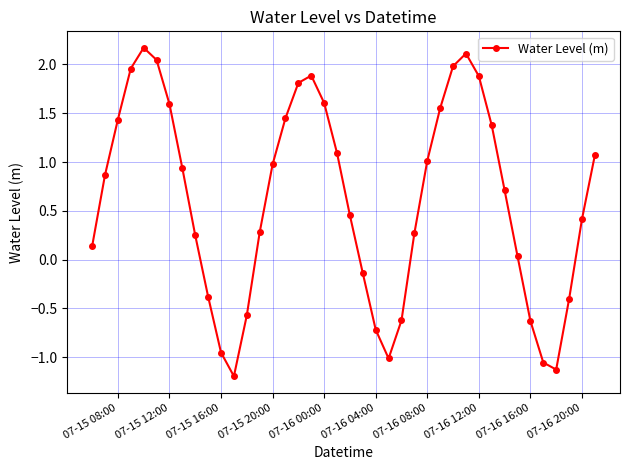

What is the average value?

0.6